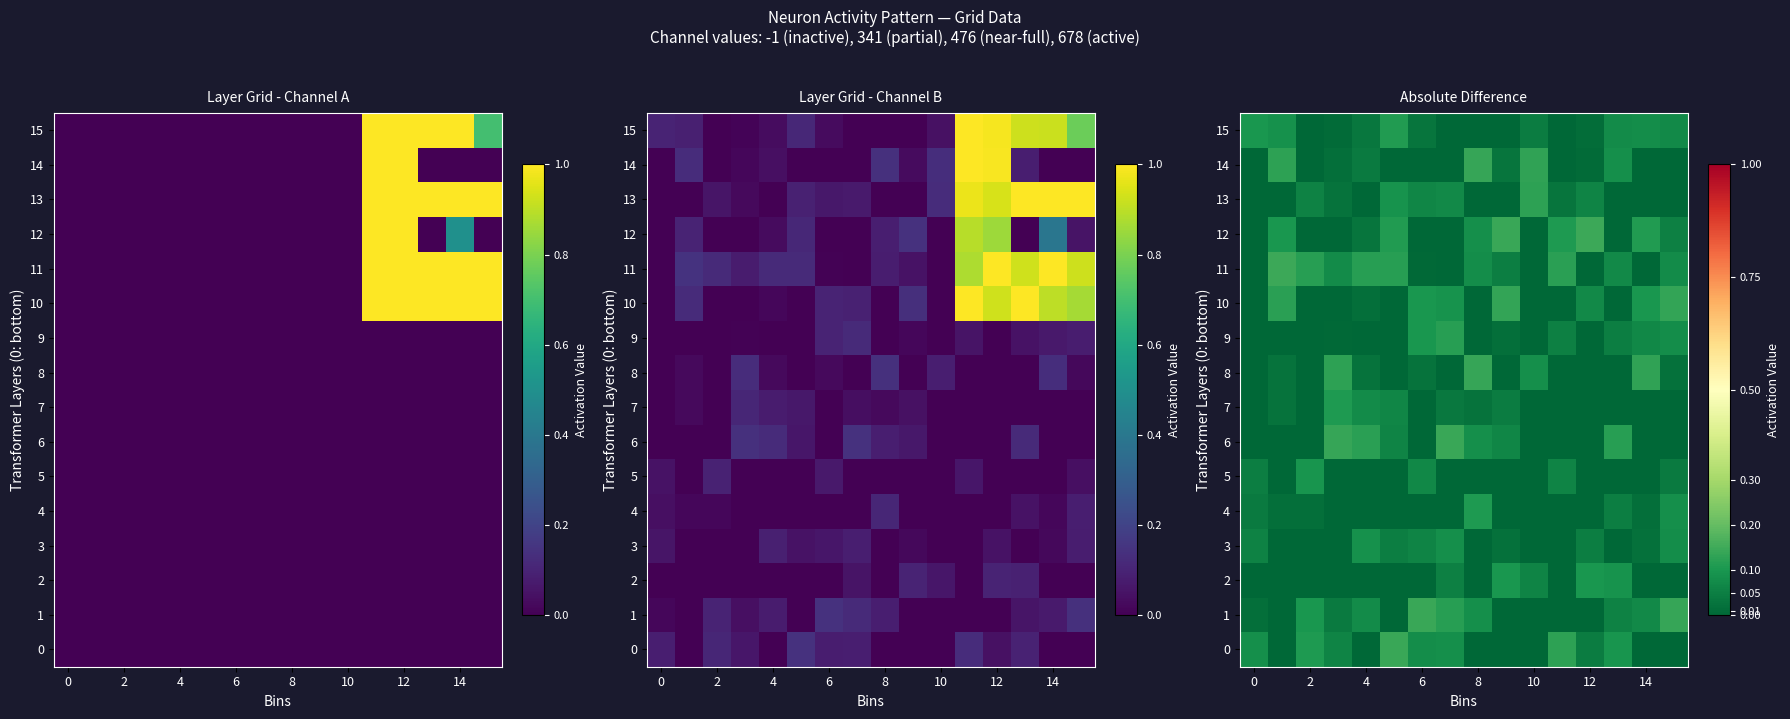

Is it true that 0 equals 0.1 at 4?

False